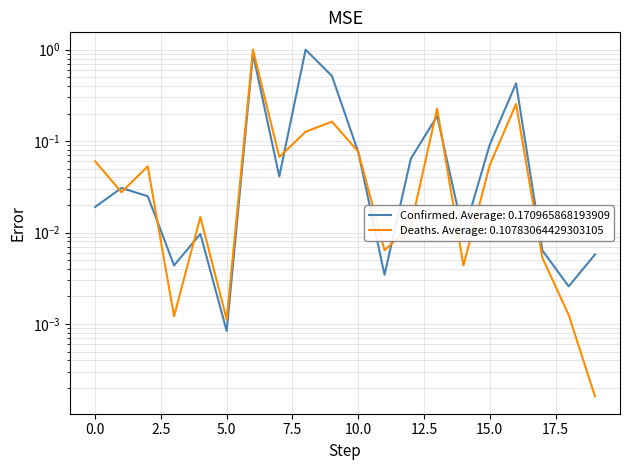

How many interior local valleys does the Deaths series have?

6